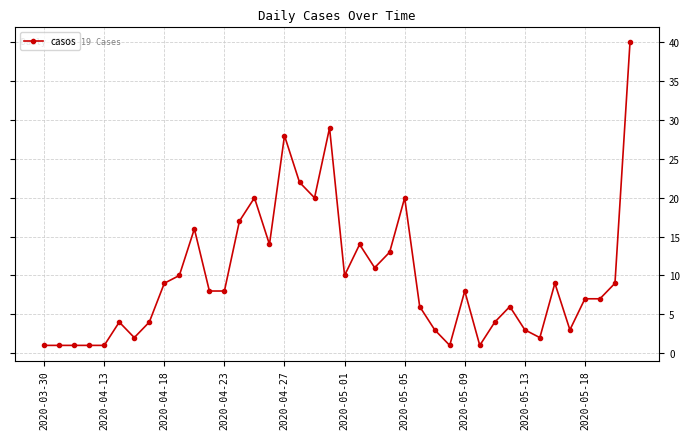

Does the chart display data point markers on the line(s)?

Yes